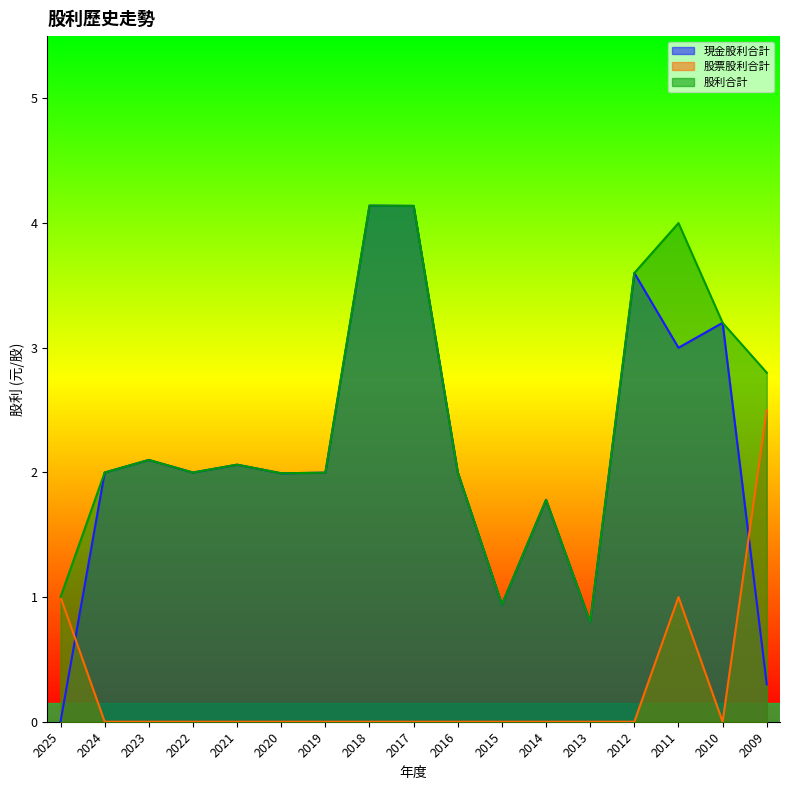

True or false: 股票股利合計 and 股利合計 intersect in this chart.

False